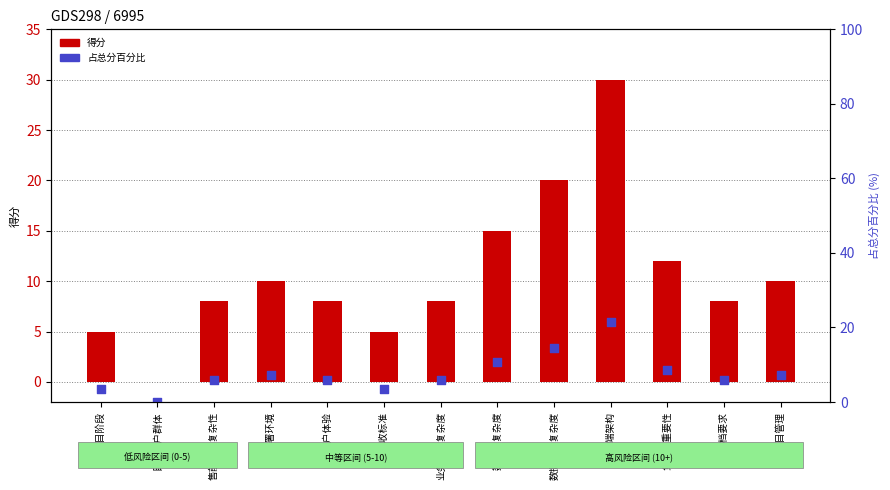

Which series reaches the maximum Y coordinate?

得分